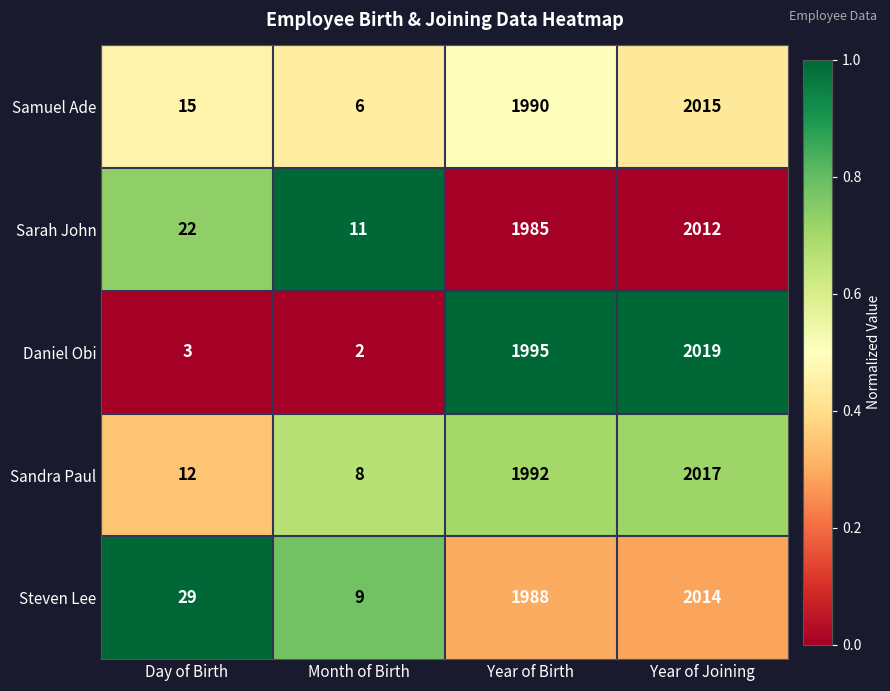

The Samuel Ade series shows 15 at Day of Birth. True or false?

True